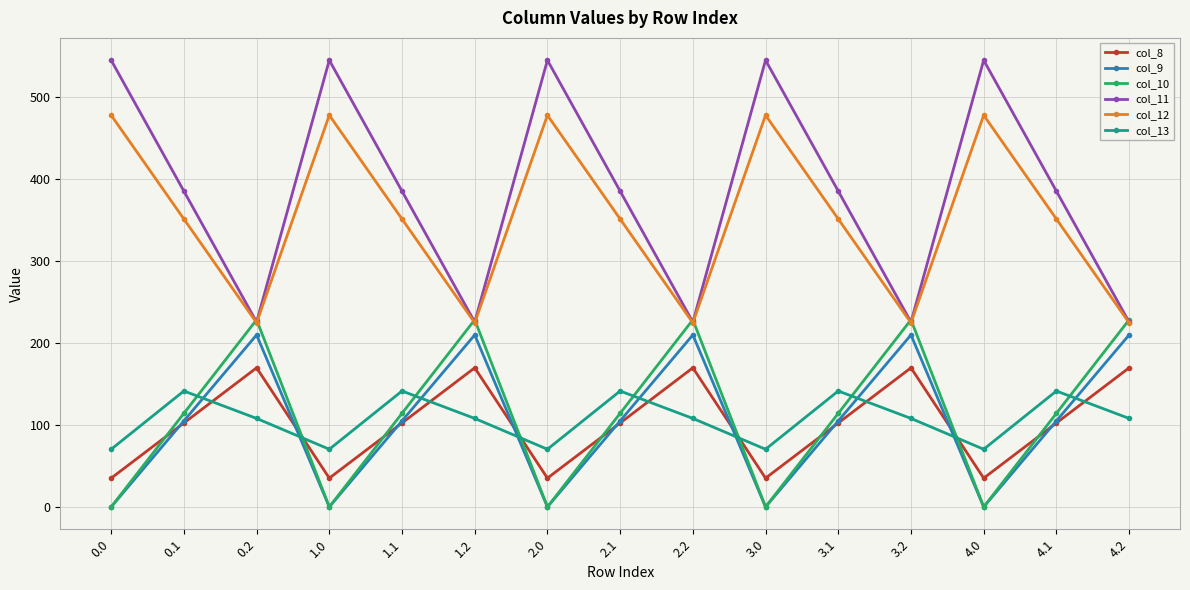

What is the label of the 6th point from the right?

3.0